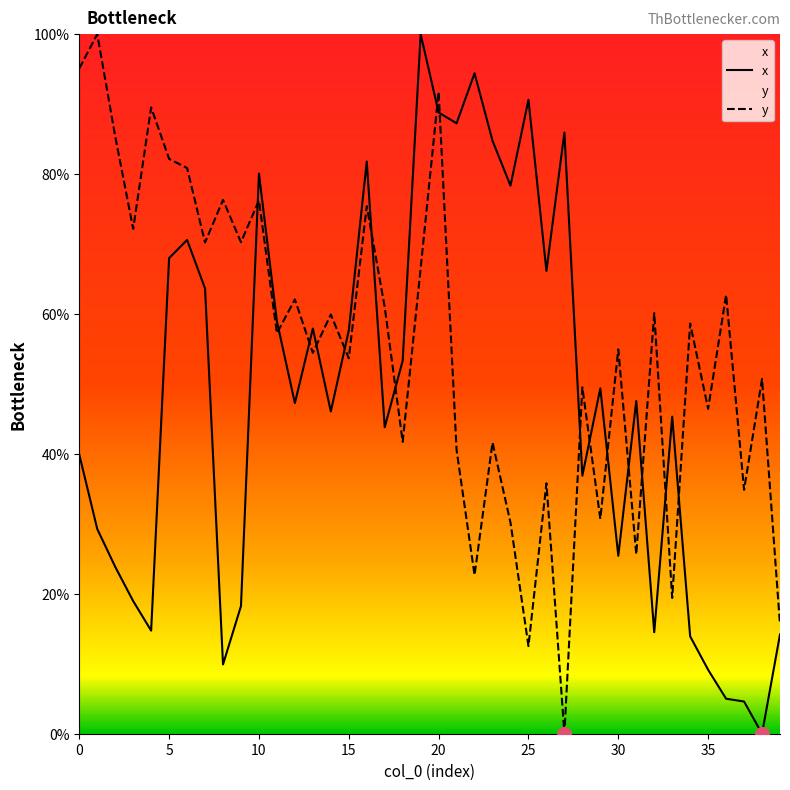

Between 37 and 18, which is larger?

18